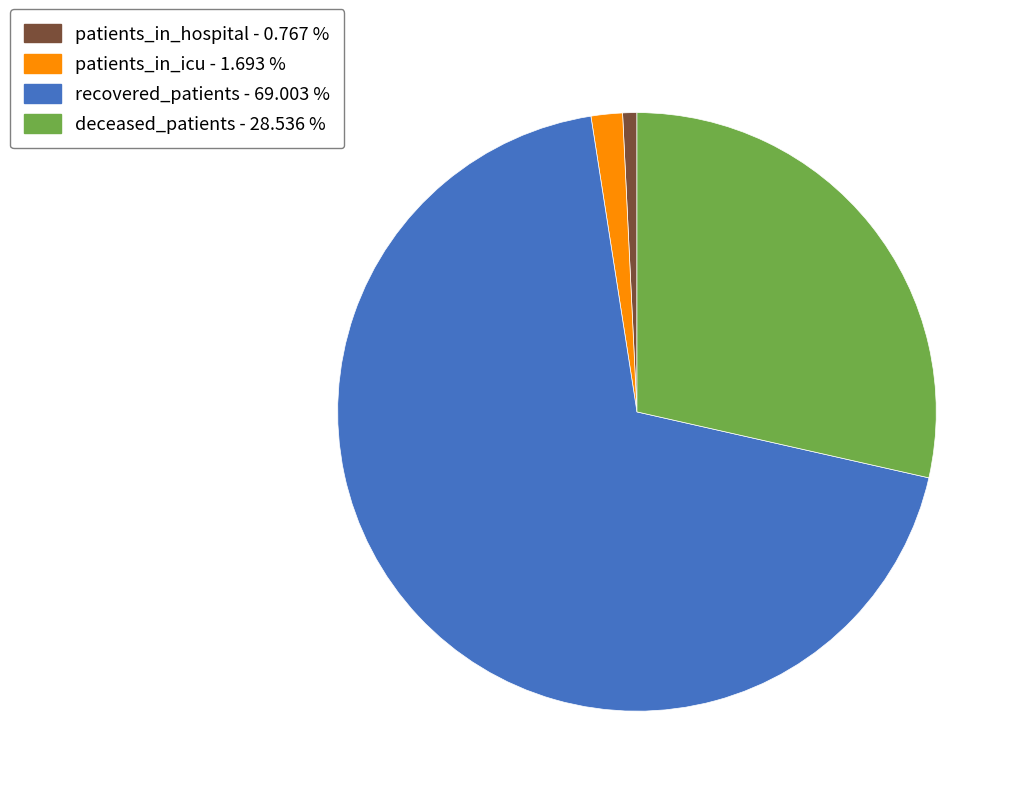

Between patients_in_hospital - 0.767 % and deceased_patients - 28.536 %, which is larger?

deceased_patients - 28.536 %